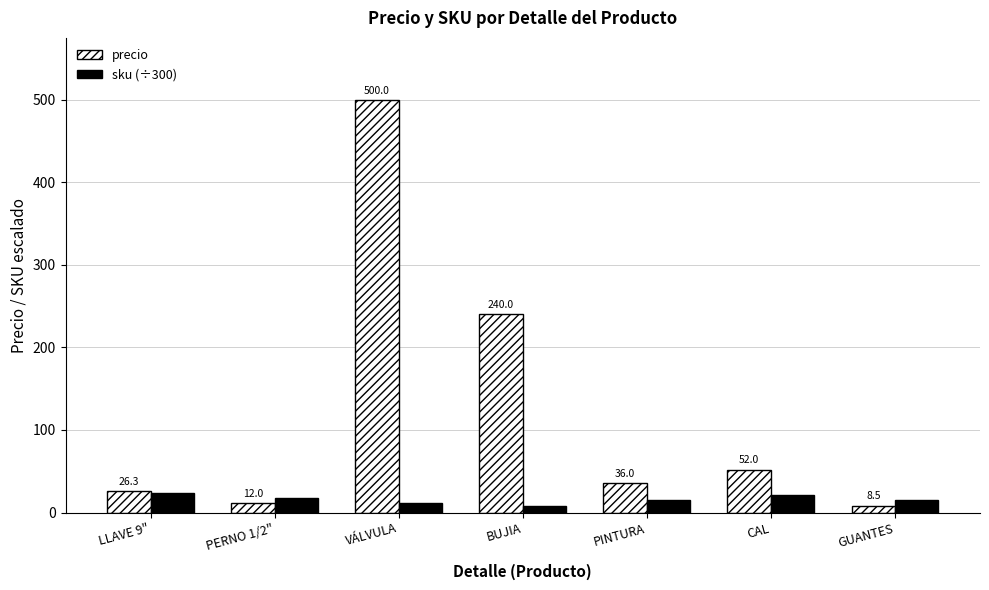

What is the maximum value shown in the chart?

500.0